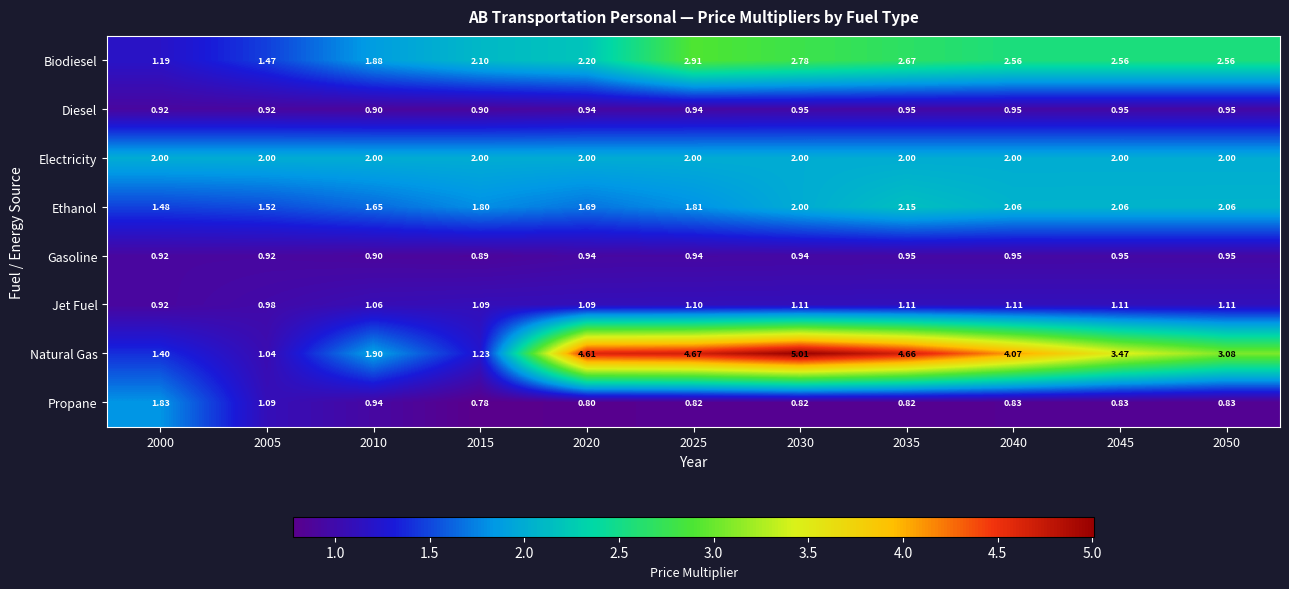

Is the value of Ethanol at 2010 greater than the value of Natural Gas at 2040?

No